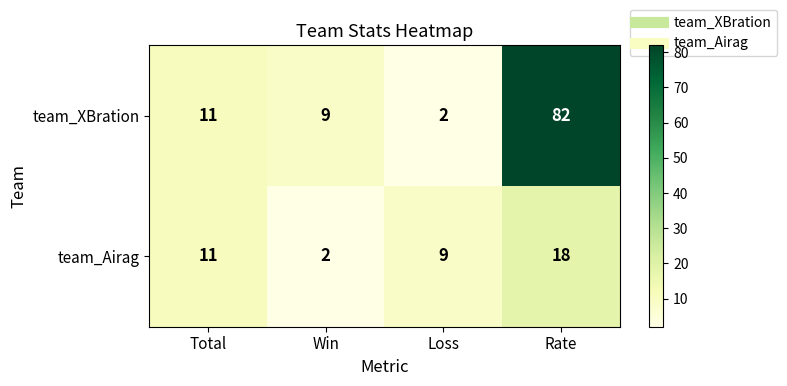

What is the maximum value shown in the chart?

82